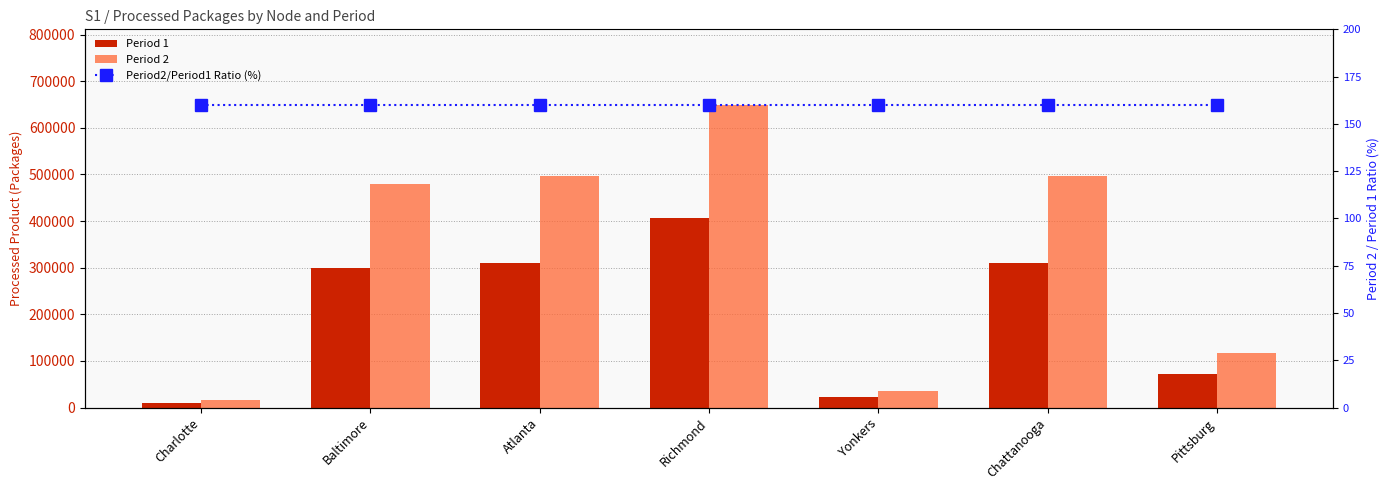

What is the total value across all series at Baltimore?

780508.2